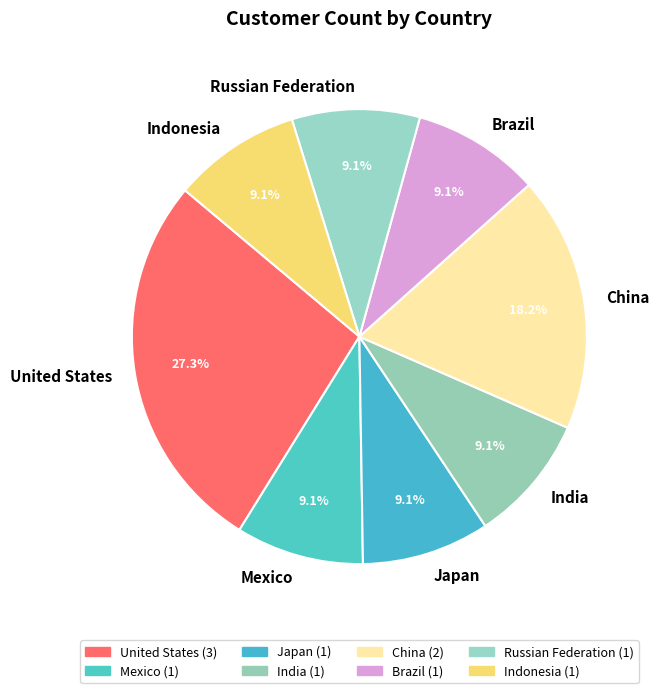

The Japan slice represents 1% of the pie. True or false?

False